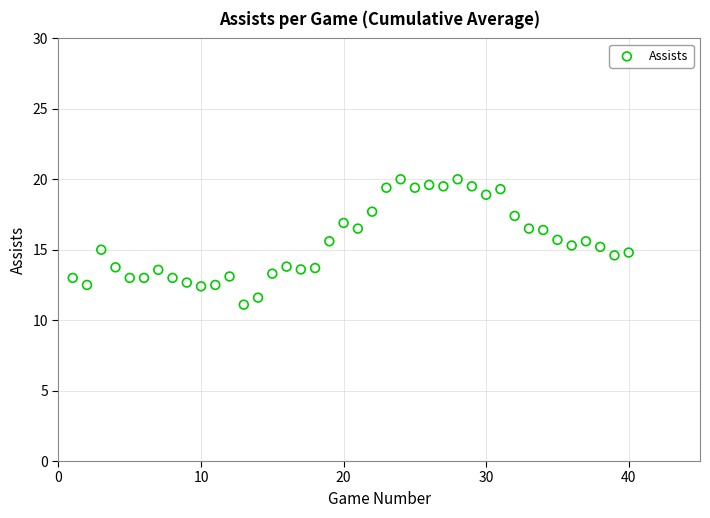

What is the range of Y values (max minus min)?

8.9